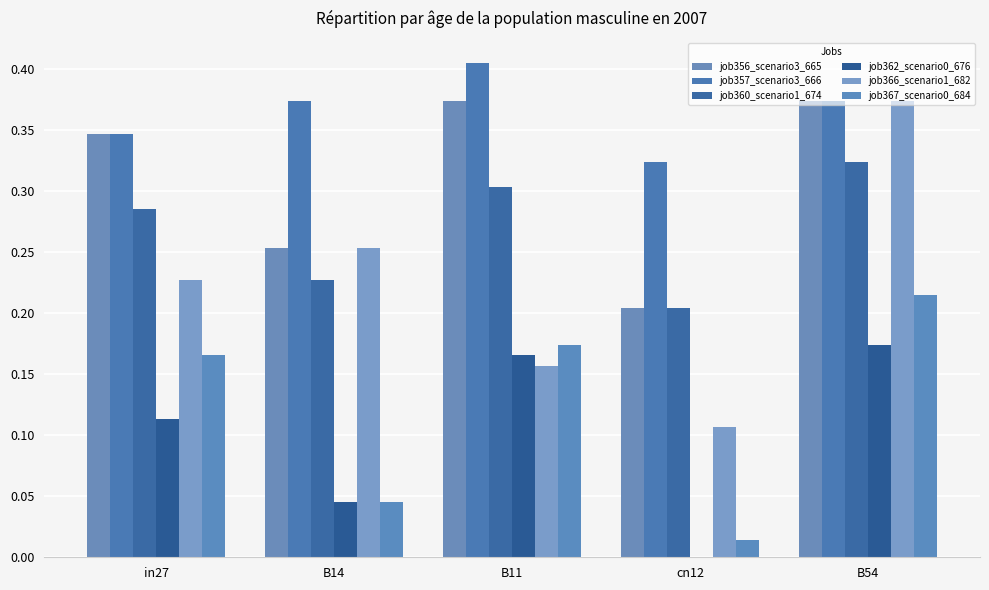

How many groups of bars are there?

5